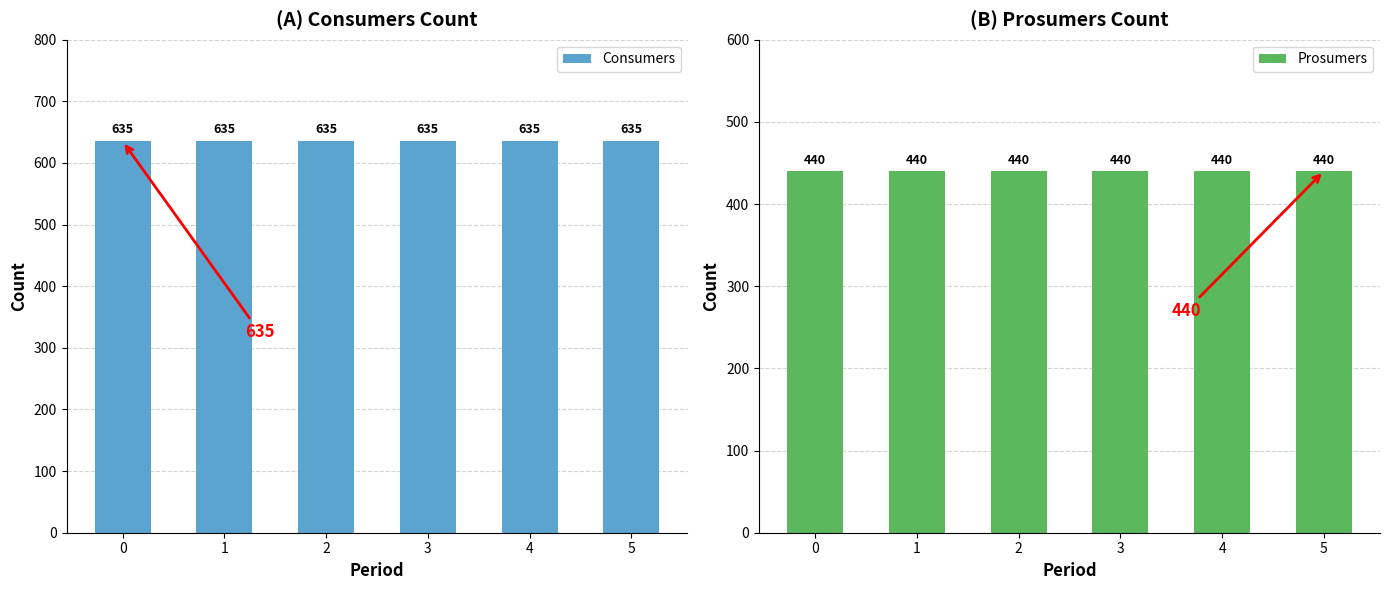

Reading left to right, transcribe all the data shown in this chart.

Consumers: 635	635	635	635	635	635
Prosumers: 440	440	440	440	440	440